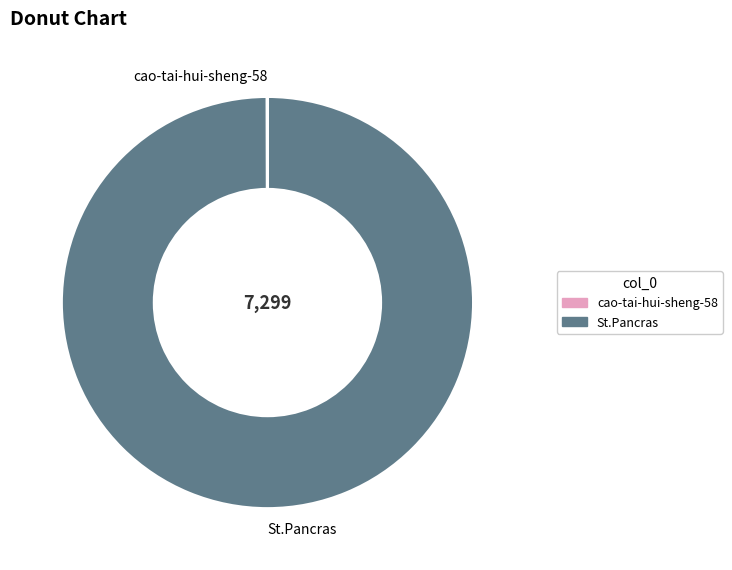

What is the largest slice in the pie chart?

St.Pancras